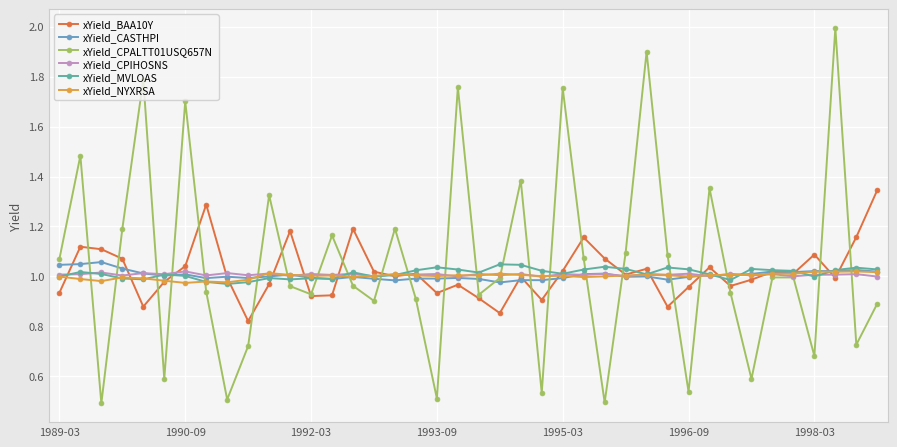

What is the greatest value displayed?

2.0